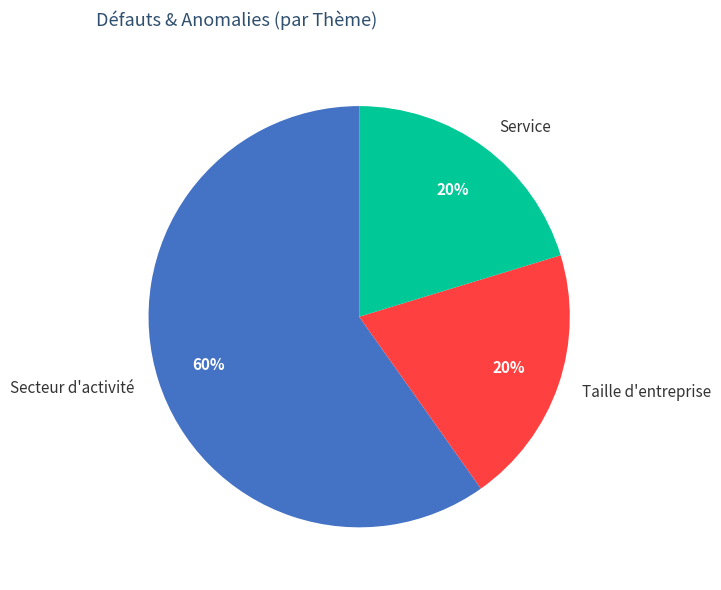

How many segments does this pie chart have?

3